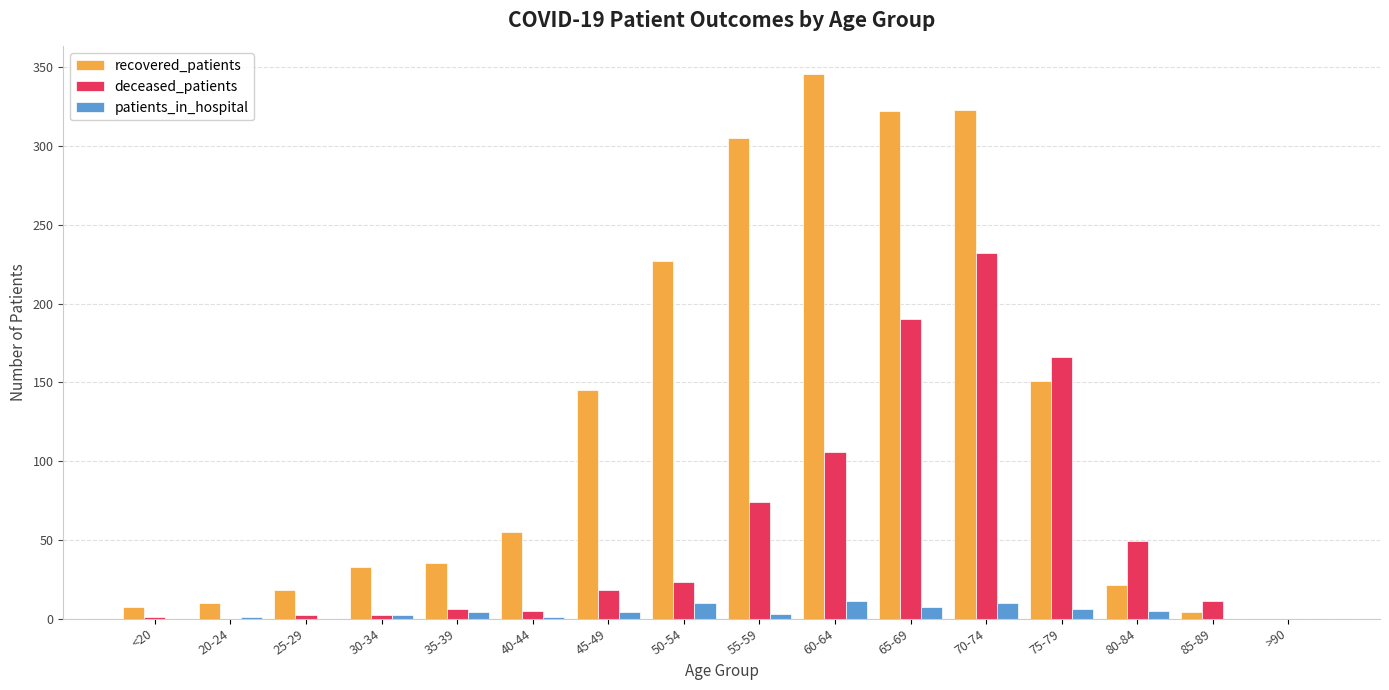

Which series has the widest spread of values?

recovered_patients